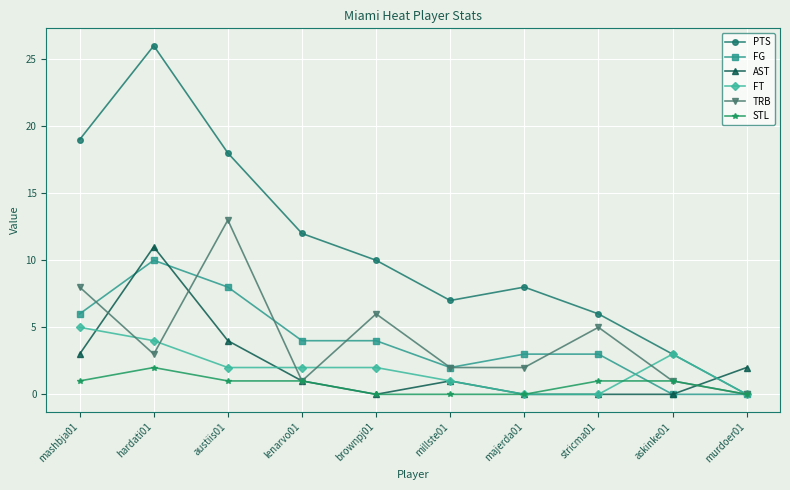

What is the average value of the TRB series?

4